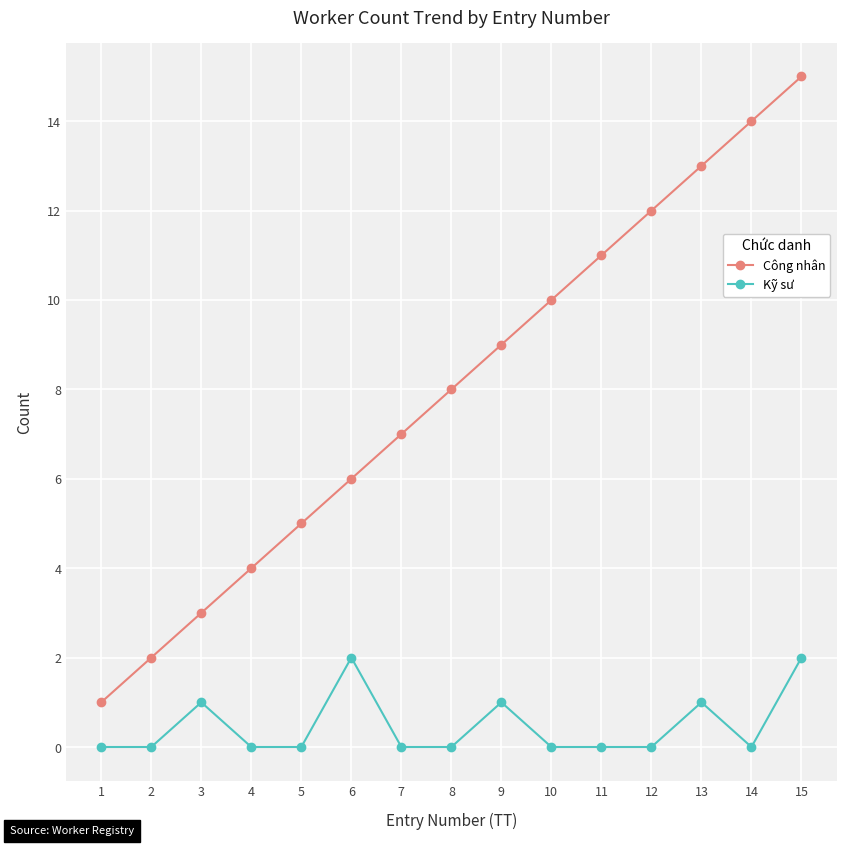

How many categories are shown in the chart?

15